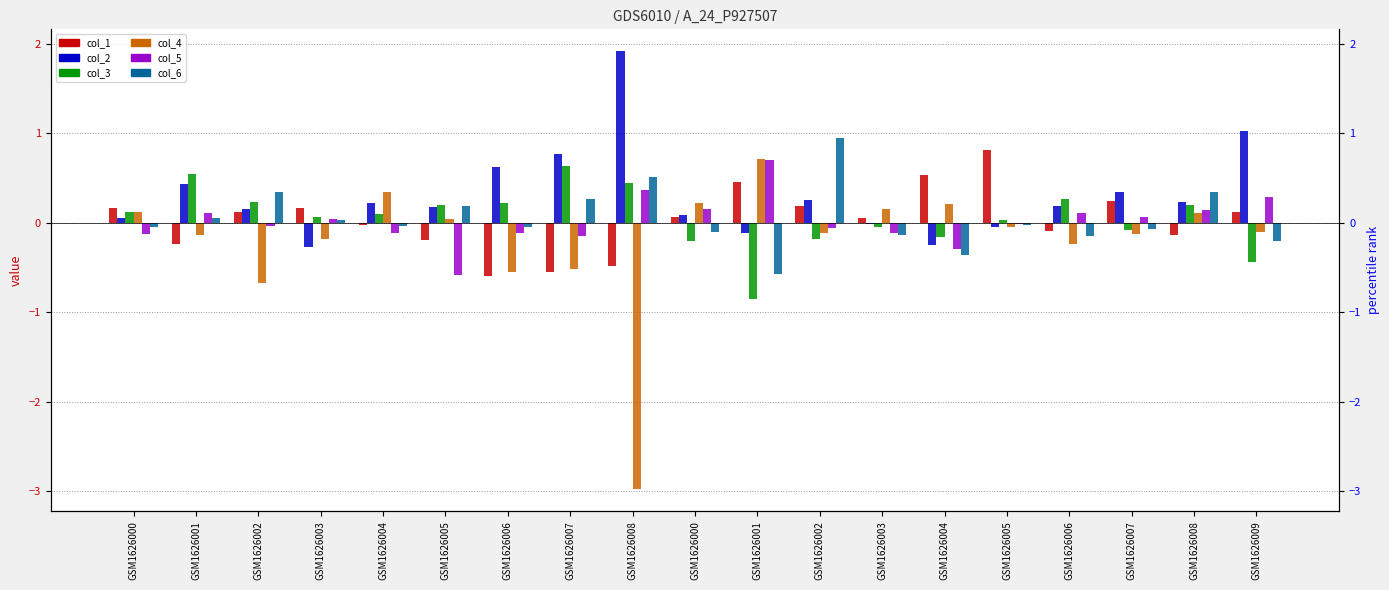

What is the label of the 19th bar from the right?

GSM1626000